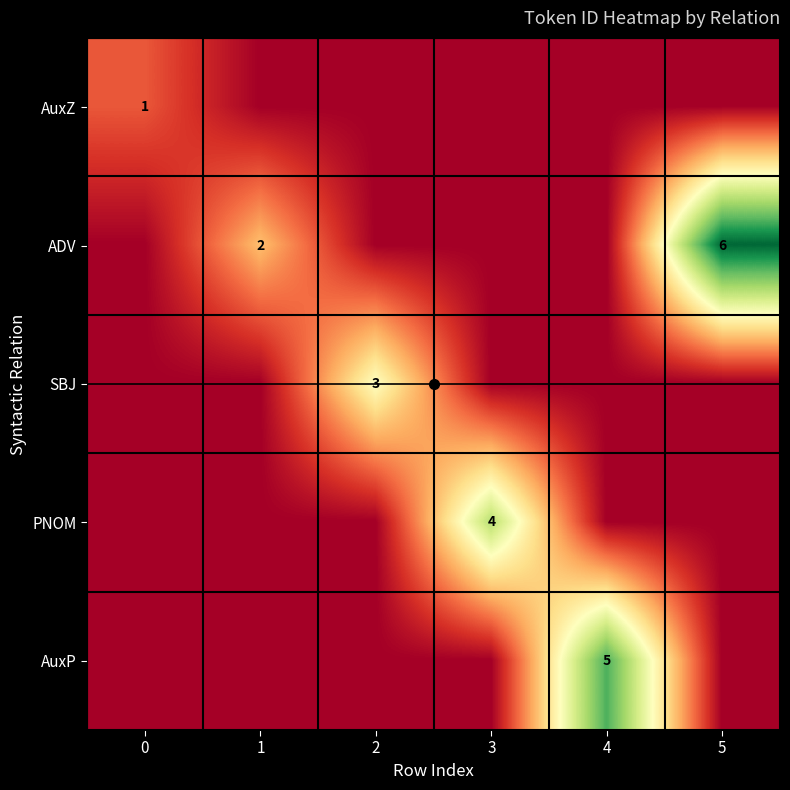

What is the spread (max minus min) of values at 1?

2